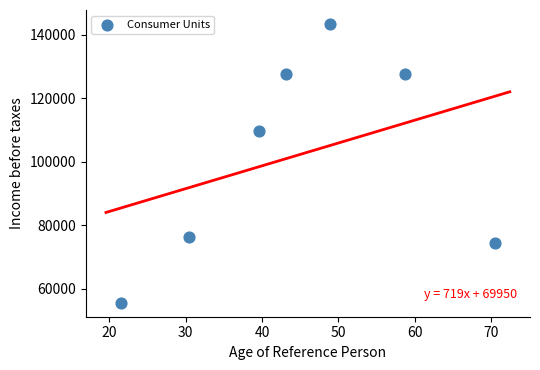

What Y value in the scatter plot is closest to 99489?

109777